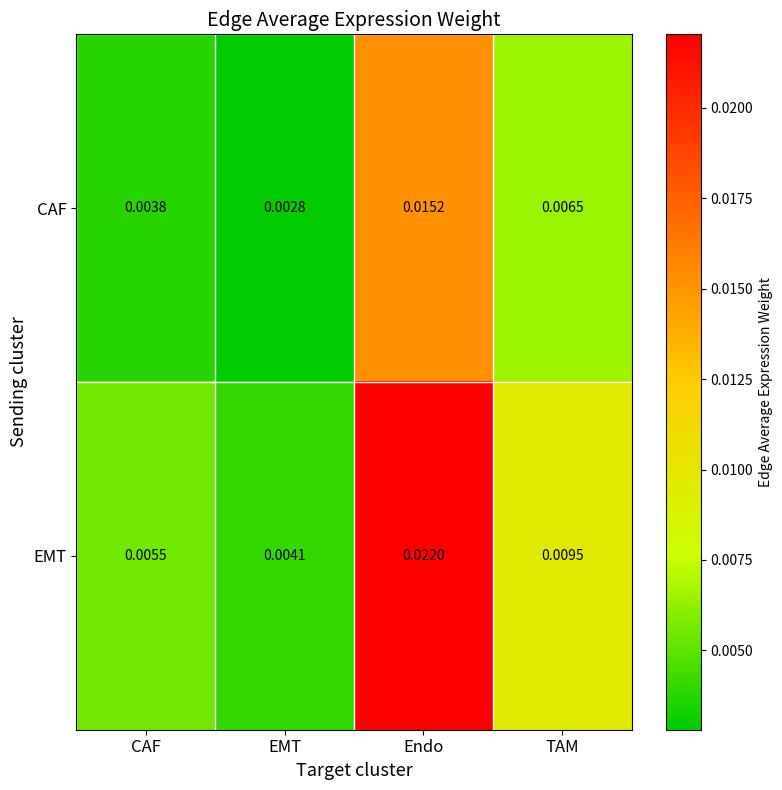

At which label is EMT closest to 0?

EMT